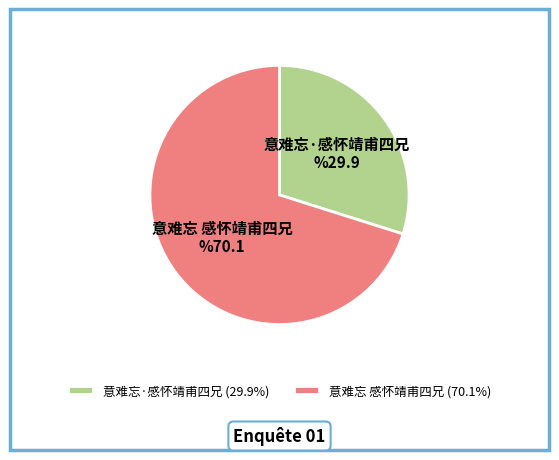

Is the sum of 意难忘·感怀靖甫四兄 and 意难忘 感怀靖甫四兄 greater than half?

Yes